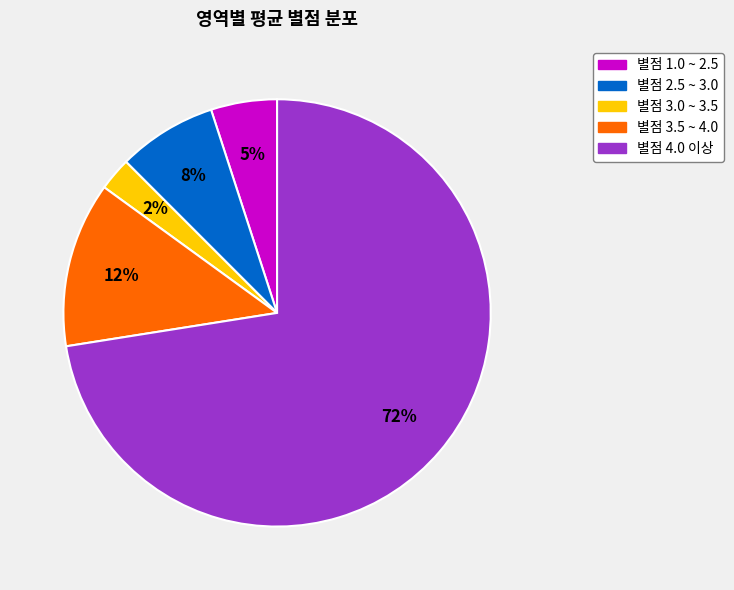

Does any single category account for the majority?

Yes